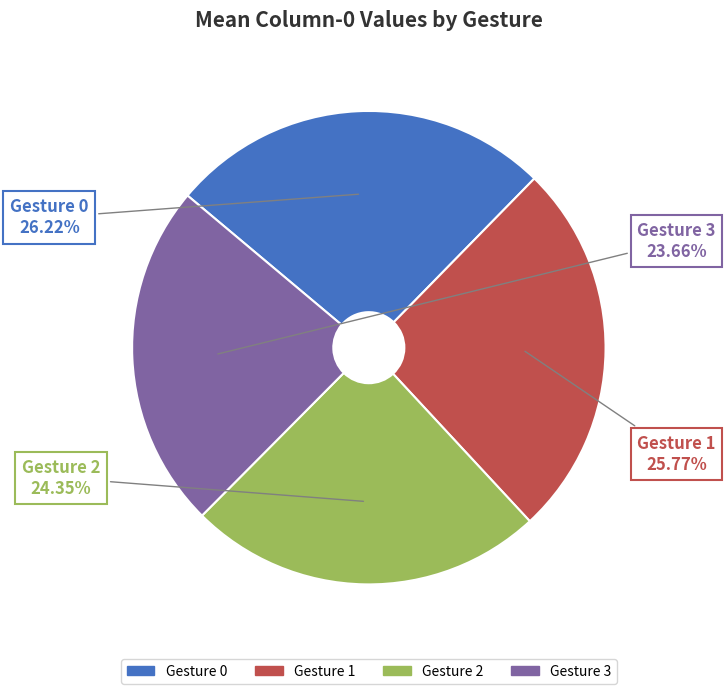

Which has a higher value, Gesture 3 or Gesture 2?

Gesture 2